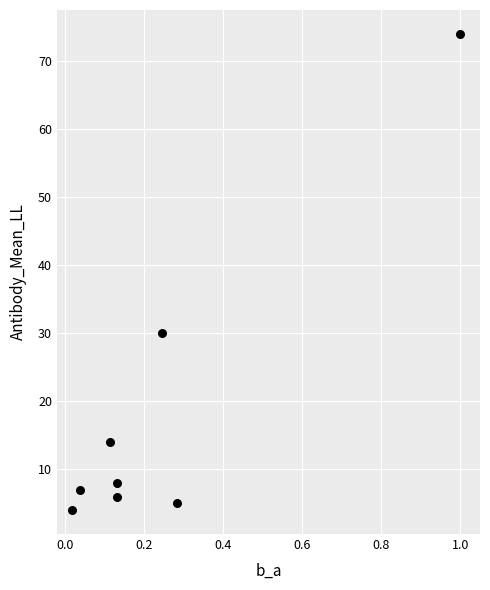

What is the range of Y values (max minus min)?

70